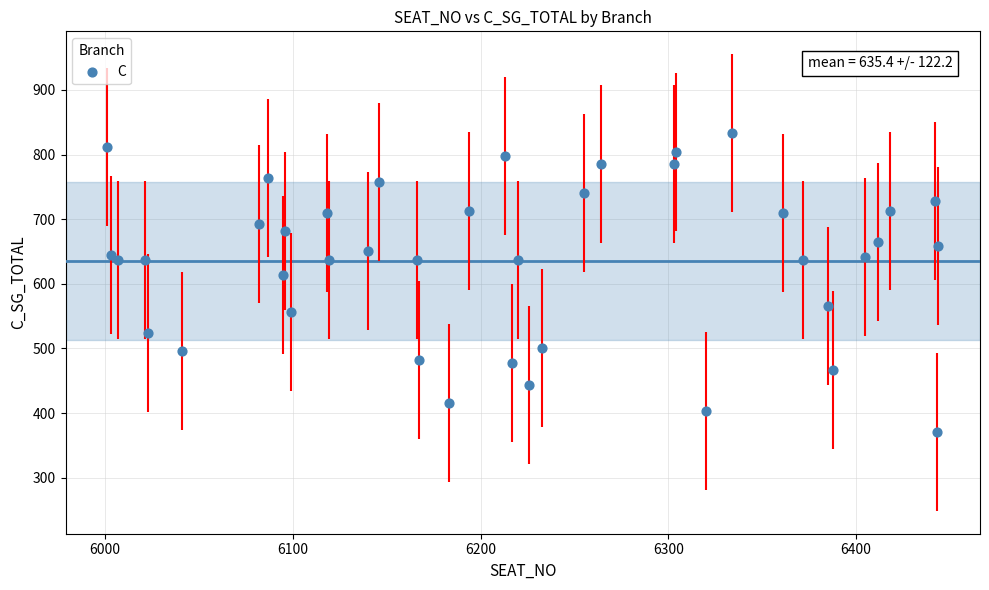

What Y value in the scatter plot is closest to 602?

613.0